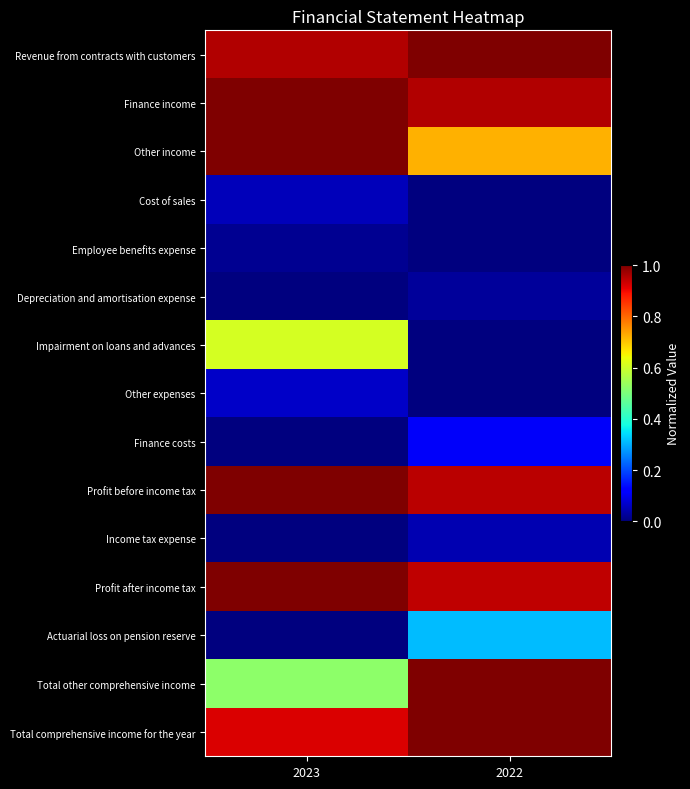

How many data points does each series have?

2